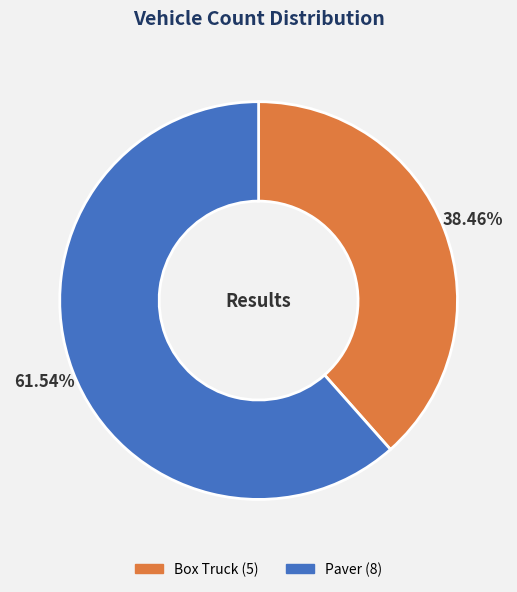

Which category has the smallest portion of the pie?

Box Truck